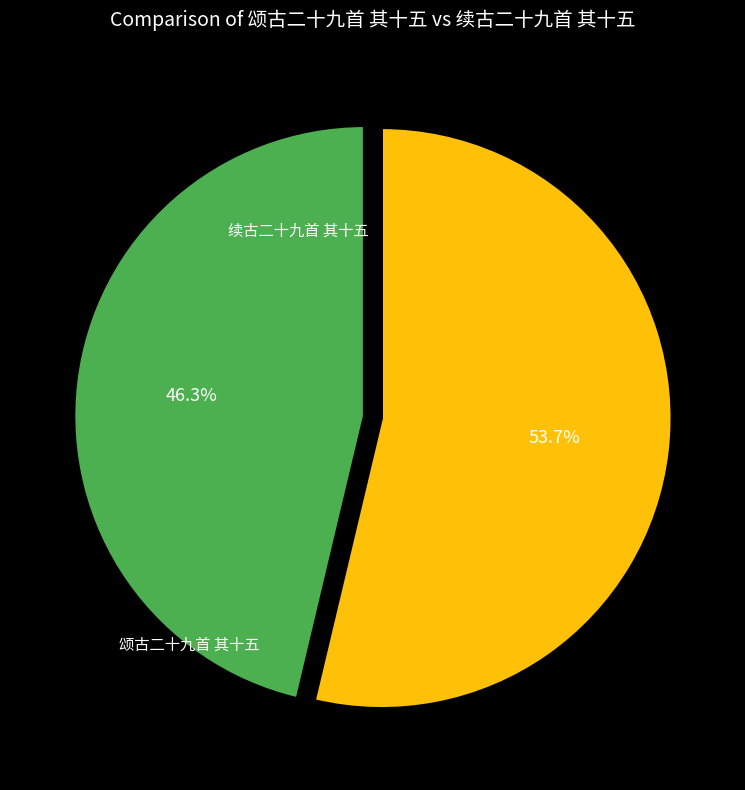

How much of the chart is everything except 颂古二十九首 其十五?

53.7%